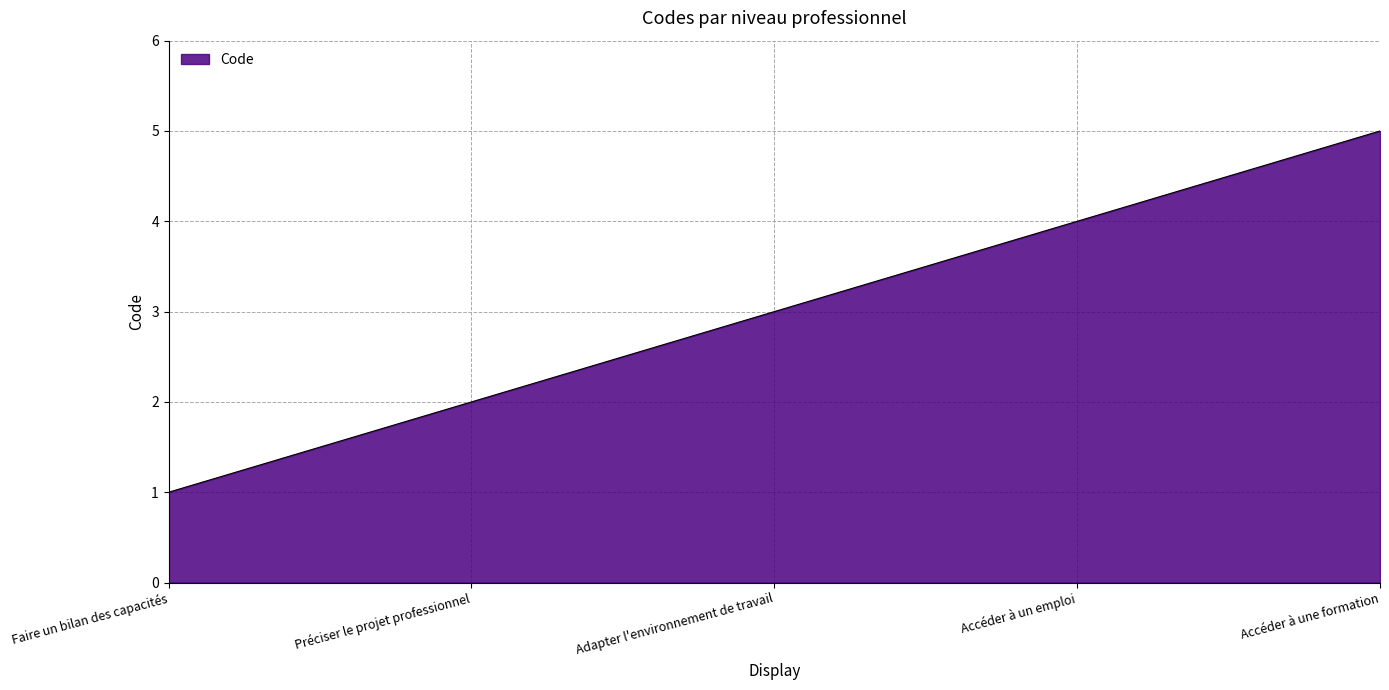

What is the change in value from Préciser le projet professionnel to Adapter l'environnement de travail?

+1